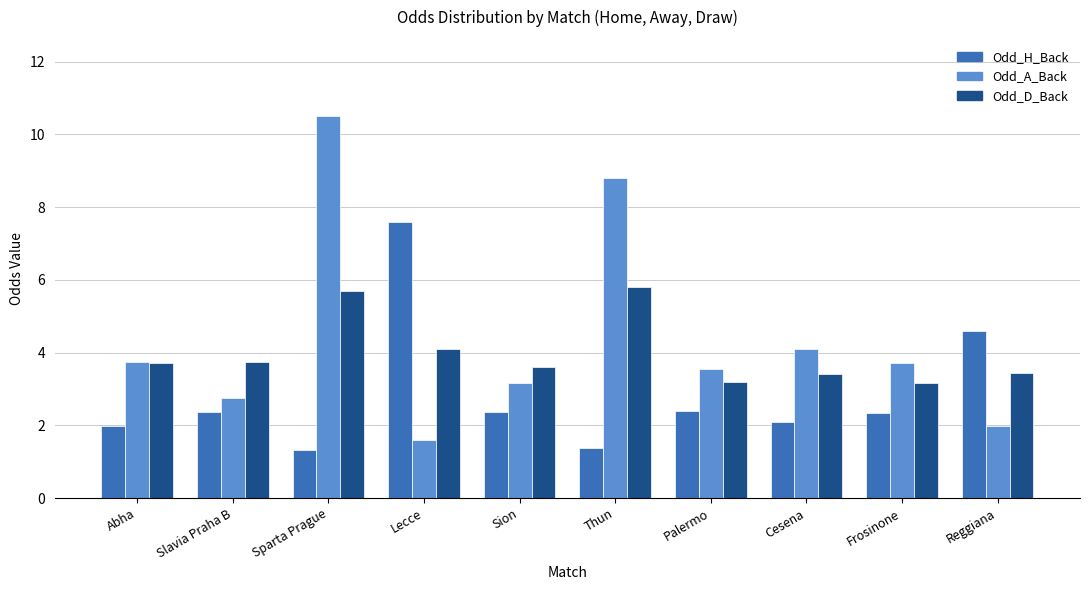

What is the total value across all series at Sion?

9.1